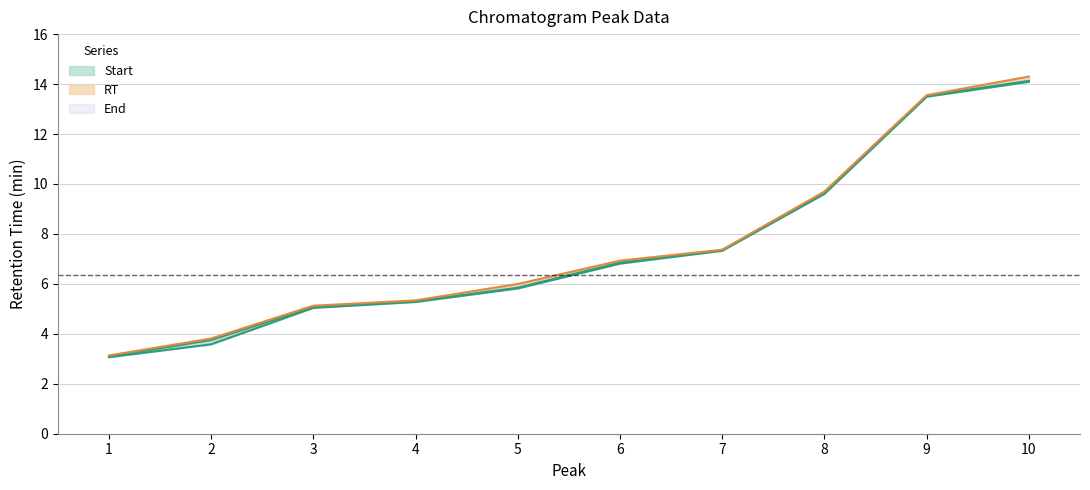

Is the value of RT at 10 greater than the value of Start at 2?

Yes